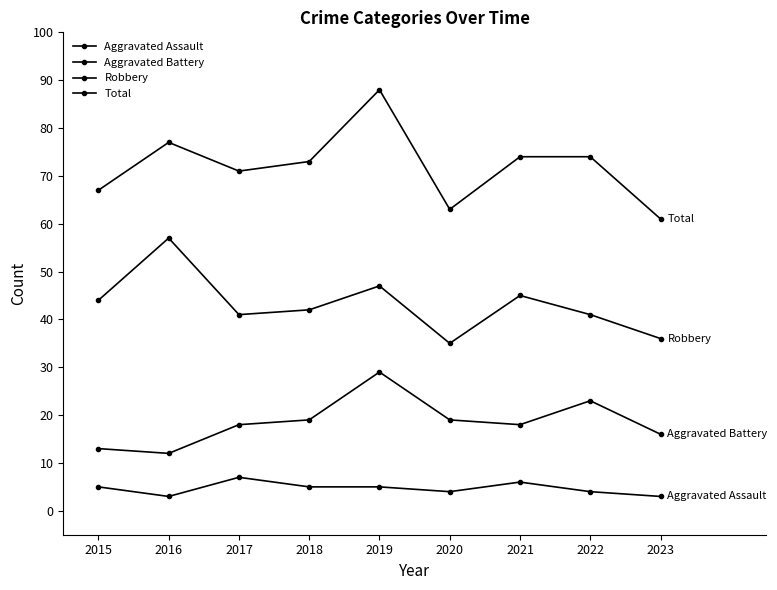

What is the total value across all series at 2018?

139